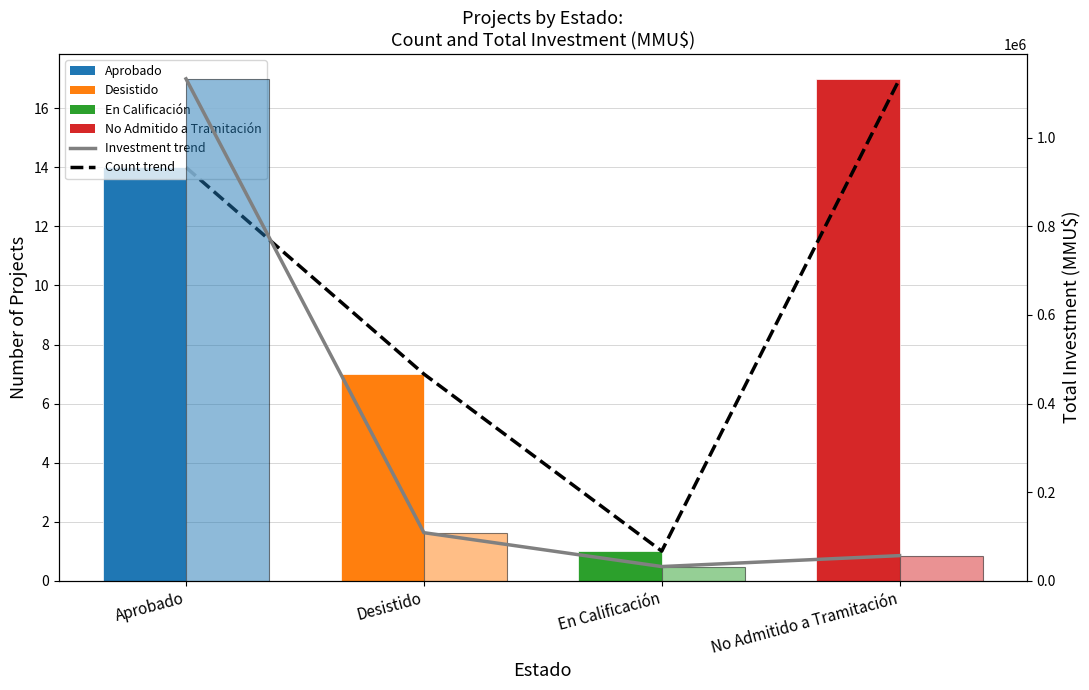

What is the average value of the Total Investment series?

332460